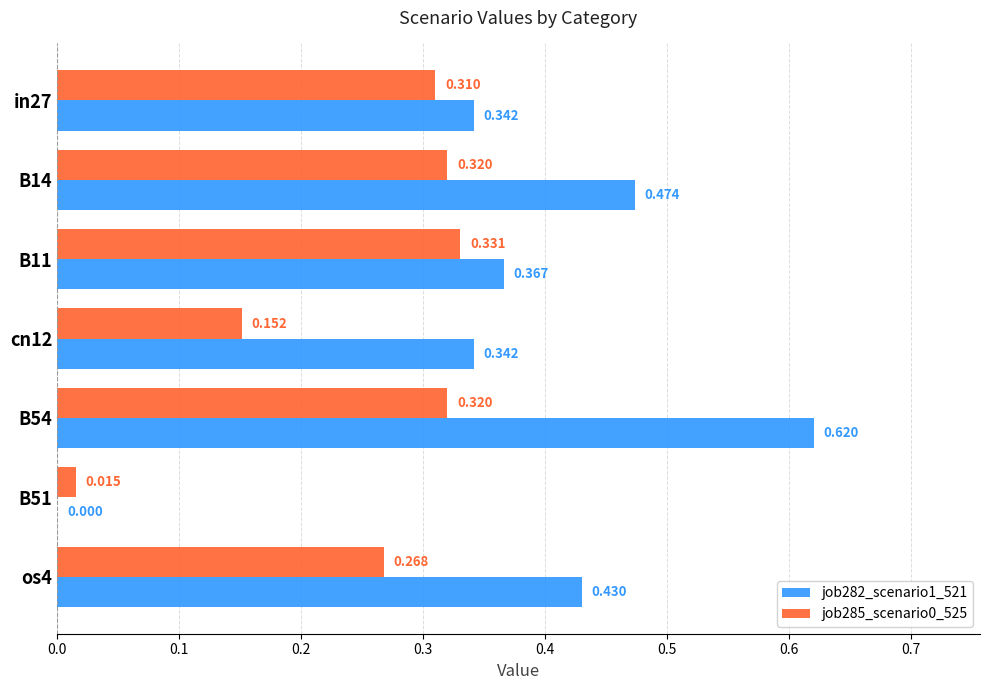

How many categories are shown in the chart?

7